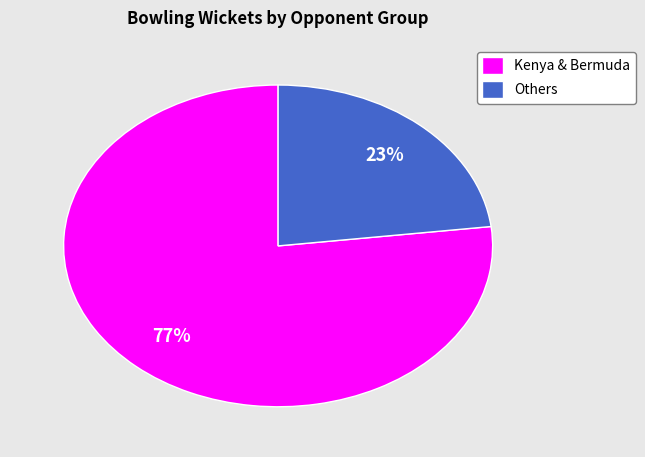

To the nearest percent, what is the difference between the largest and smallest slice percentages?

54%